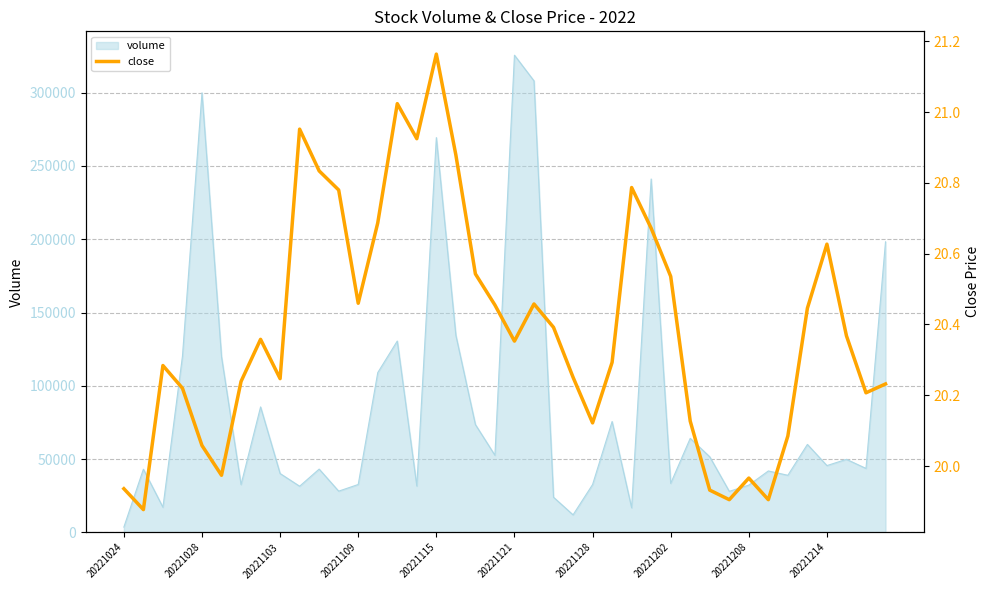

The chart shows a value of 8.5 at 20221202. True or false?

False